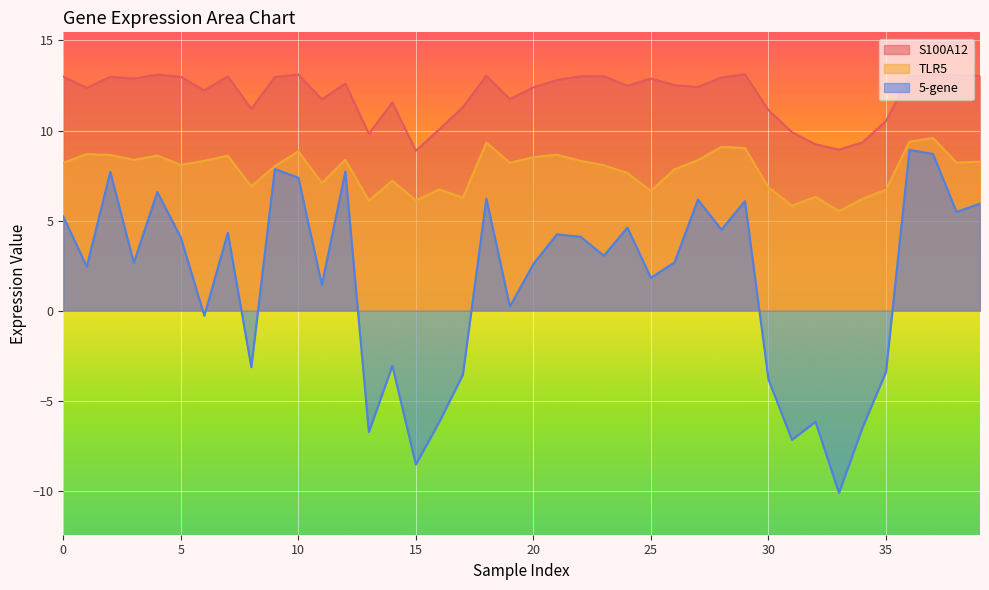

Which series has the largest range (max minus min)?

5-gene